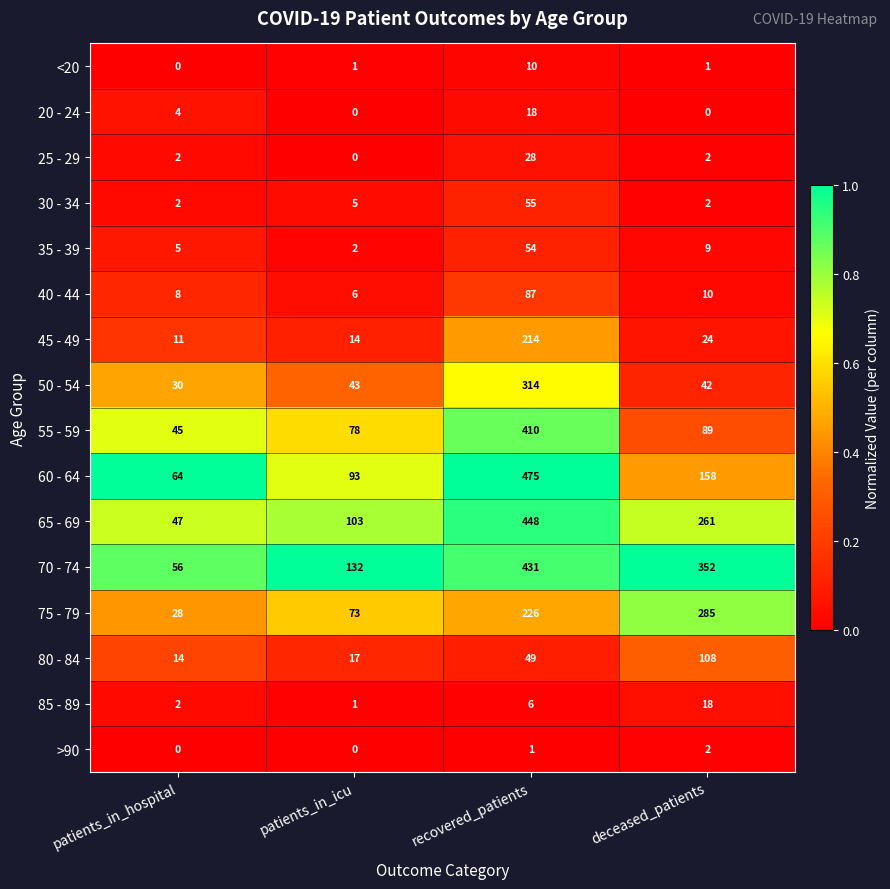

What is the difference between the maximum and minimum values in the 45 - 49 series?

203